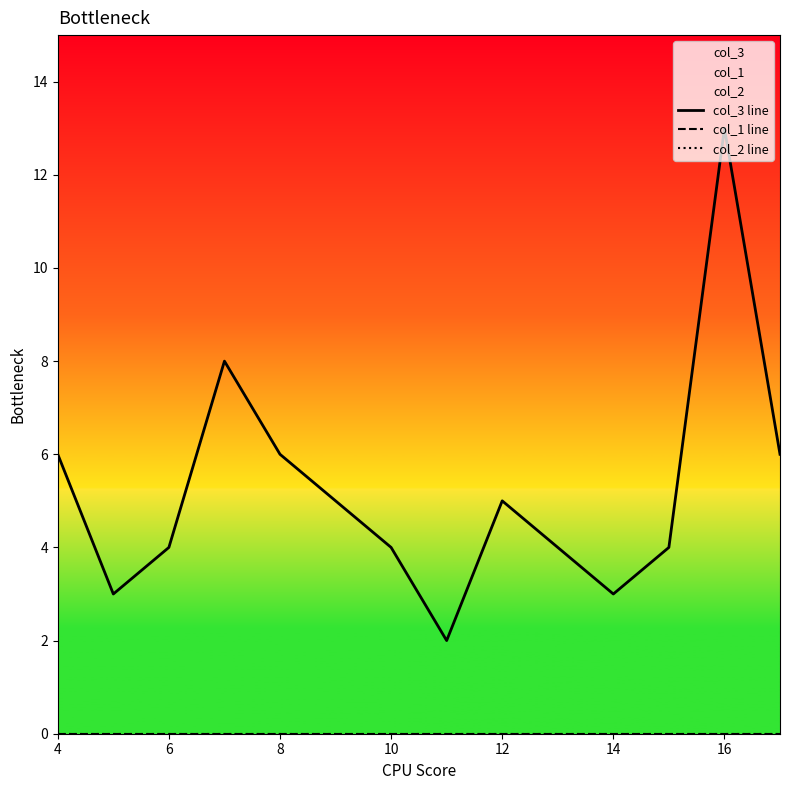

Reading left to right, transcribe all the data shown in this chart.

col_3 line: 6	3	4	8	6	5	4	2	5	4	3	4	13	6
col_1 line: 0	0	0	0	0	0	0	0	0	0	0	0	0	0
col_2 line: 0	0	0	0	0	0	0	0	0	0	0	0	0	0